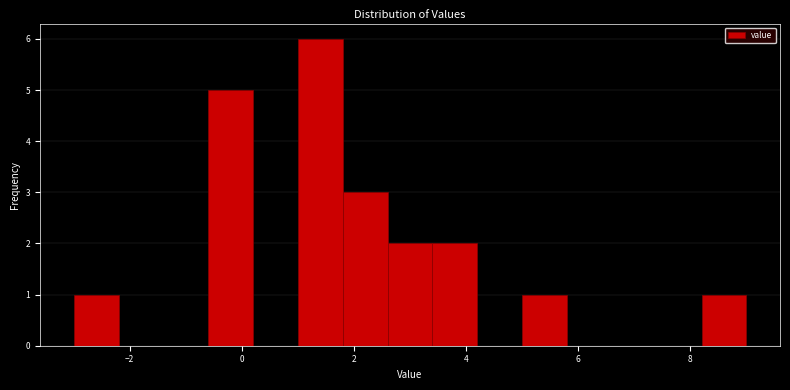

Over which range of the x-axis is the bar tallest?

1.0 to 1.8